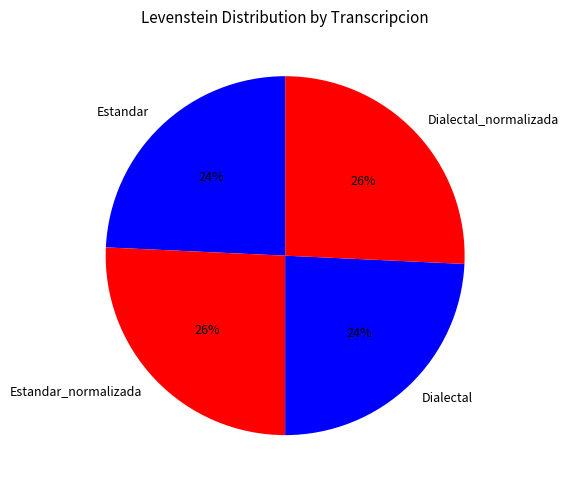

How many slices are in this pie chart?

4